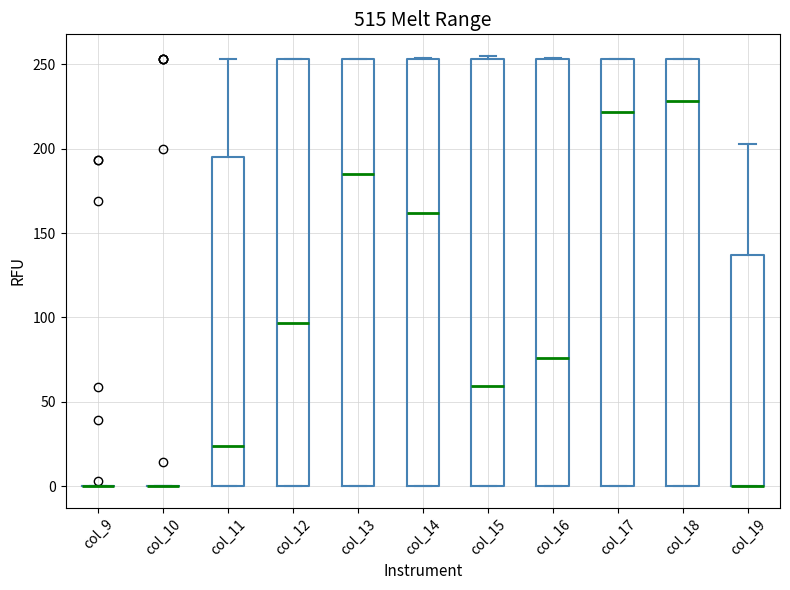

Reading left to right, read every box against the y-axis: the position of its median line, the range the box covers, and the ends of its whiskers. The values are not printed on the chart, so give them approximately, as read against the axis.

col_9: box collapsed to a line at 0, whiskers 0 to 0
col_10: box collapsed to a line at 0, whiskers 0 to 0
col_11: median 25, box 0 to 195, whiskers 0 to 255
col_12: median 95, box 0 to 255, whiskers 0 to 255
col_13: median 185, box 0 to 255, whiskers 0 to 255
col_14: median 160, box 0 to 255, whiskers 0 to 255
col_15: median 60, box 0 to 255, whiskers 0 to 255 (just above the box's upper edge)
col_16: median 75, box 0 to 255, whiskers 0 to 255
col_17: median 220, box 0 to 255, whiskers 0 to 255
col_18: median 230, box 0 to 255, whiskers 0 to 255
col_19: median 0 (drawn on the box's lower edge), box 0 to 135, whiskers 0 to 205